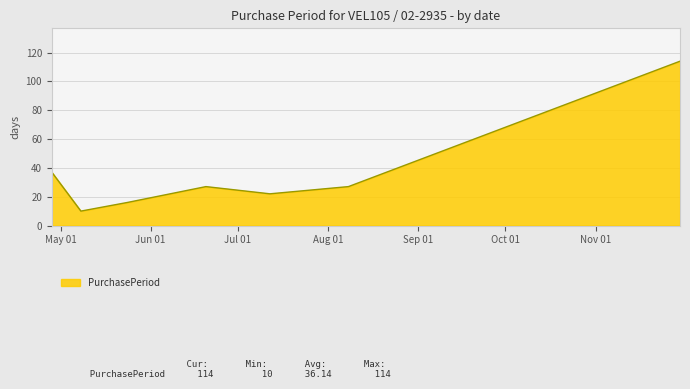

Count the number of data series in this chart.

1